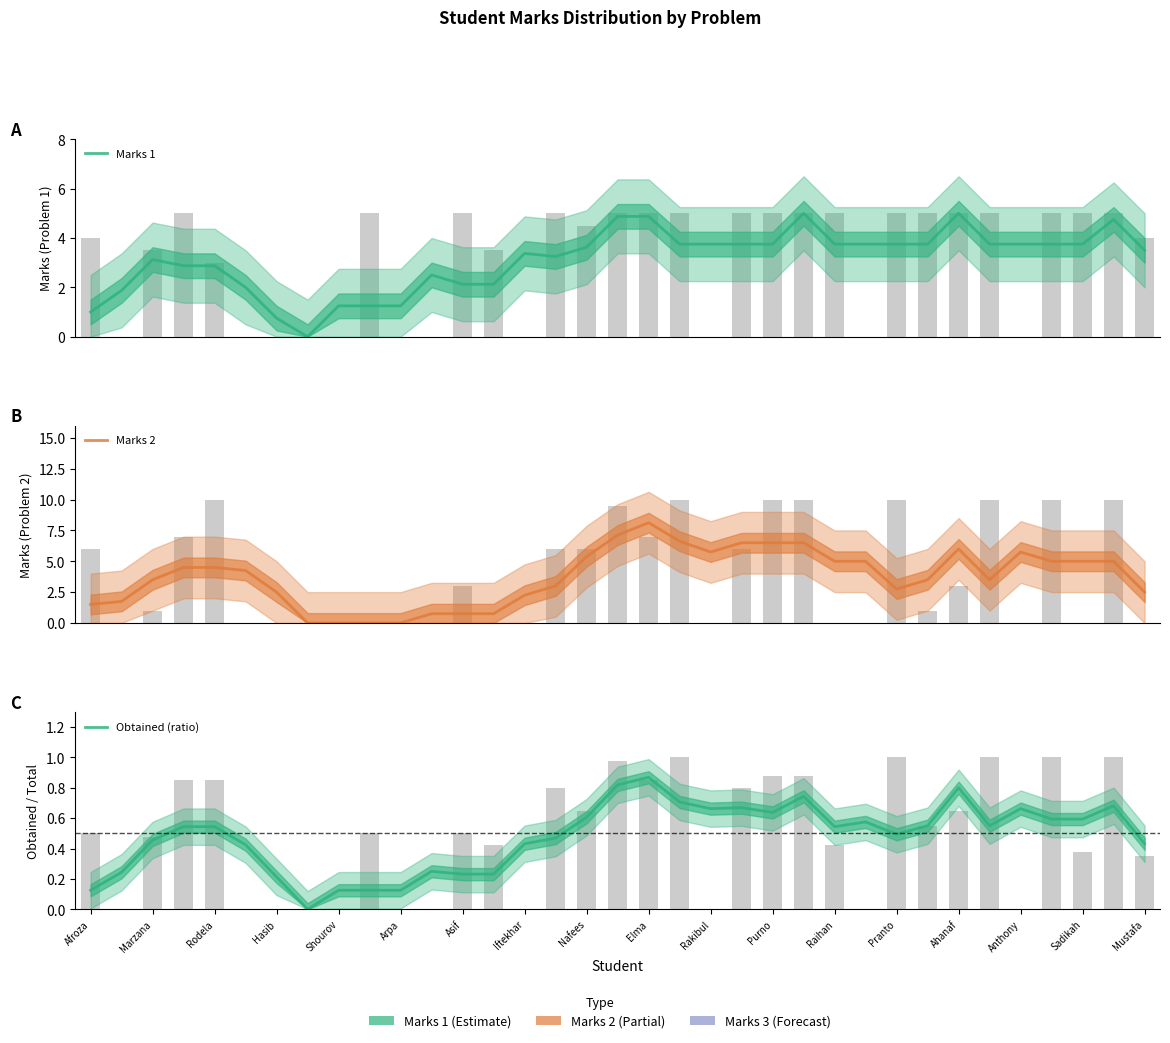

What is the approximate value of Marks 1 at Anthony?

3.8